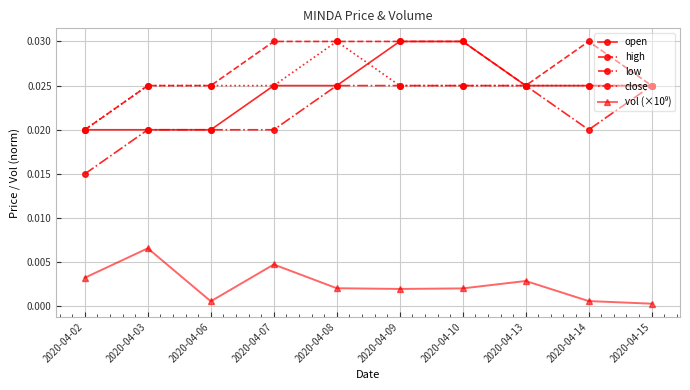

Does the chart have visible grid lines?

Yes